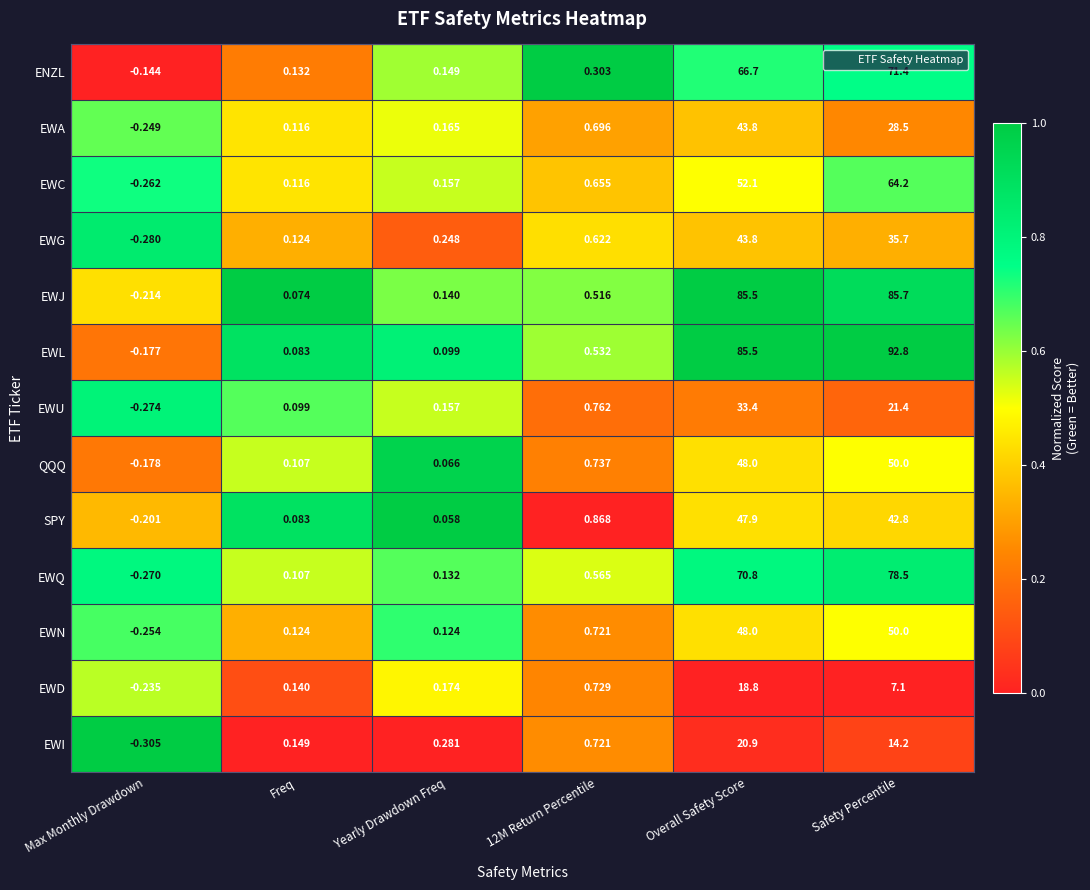

At which label does SPY reach its minimum?

Max Monthly Drawdown